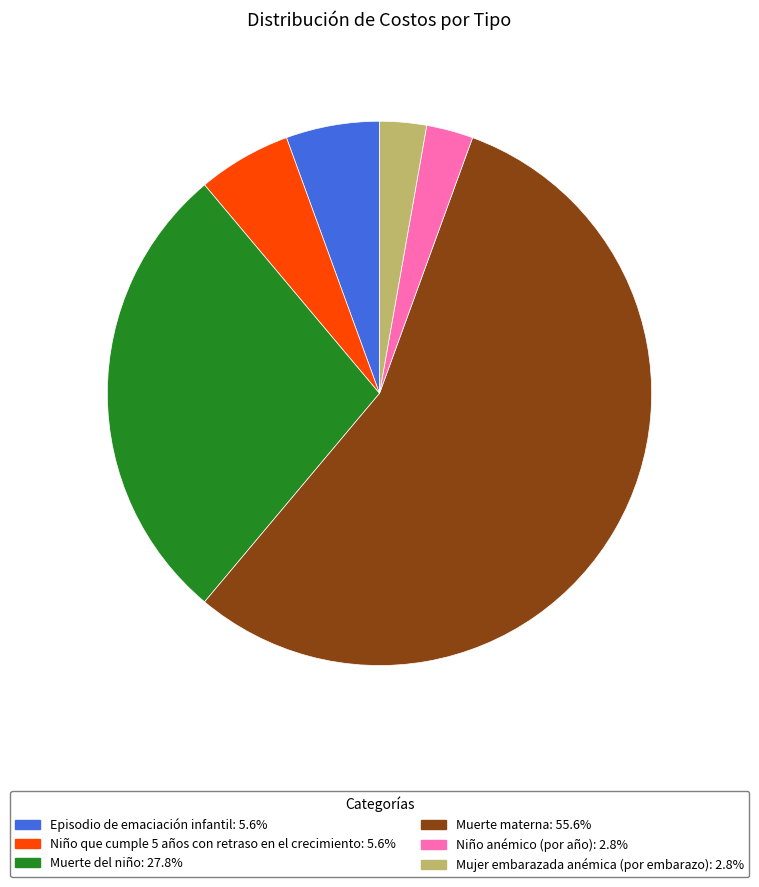

What is the ratio of the value at Mujer embarazada anémica (por embarazo) to the value at Niño anémico (por año)?

1.0